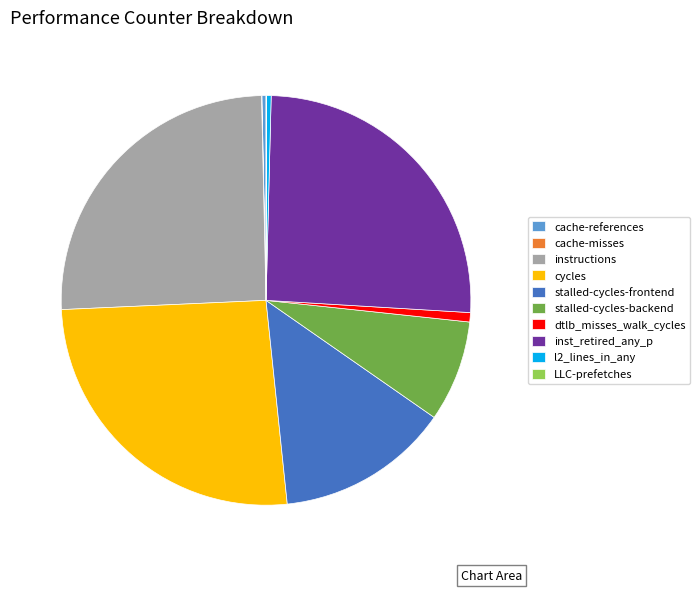

What is the ratio of the value at inst_retired_any_p to the value at l2_lines_in_any?

70.2